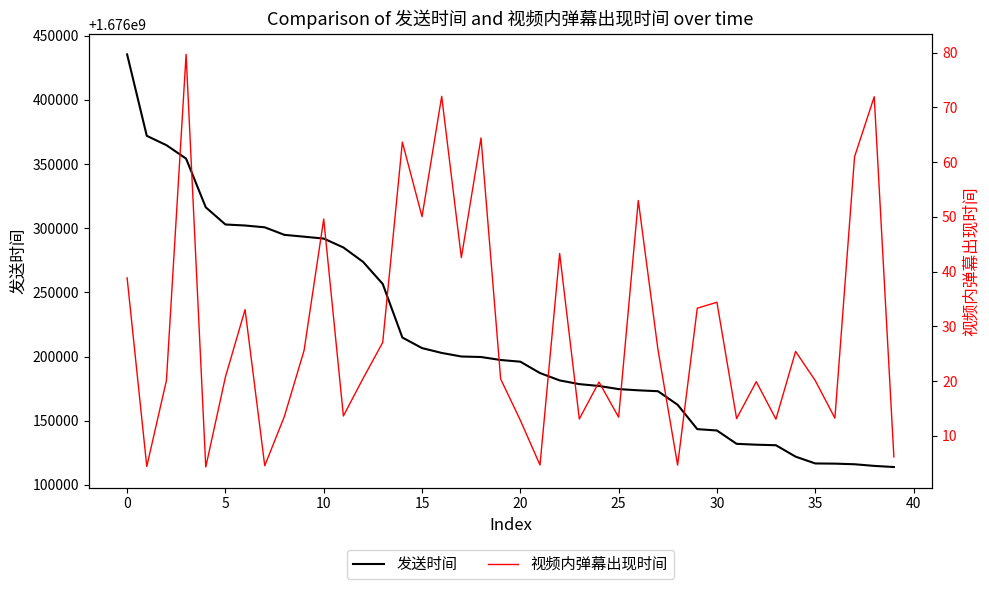

What is the lowest value of the 发送时间 series?

1676113857